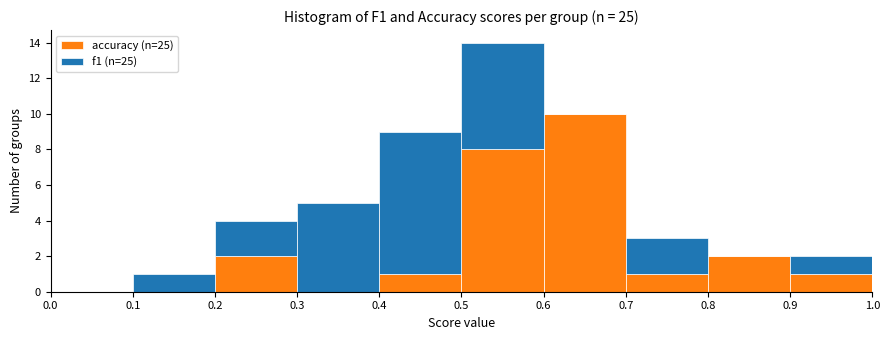

Reading left to right, transcribe this chart: for each stacked bar, give the range it covers on the x-axis and its total height. The values are not printed on the chart, so give them approximately, as read against the axis.

0.0 to 0.1: 0
0.1 to 0.2: 1
0.2 to 0.3: 4
0.3 to 0.4: 5
0.4 to 0.5: 9
0.5 to 0.6: 14
0.6 to 0.7: 10
0.7 to 0.8: 3
0.8 to 0.9: 2
0.9 to 1.0: 2